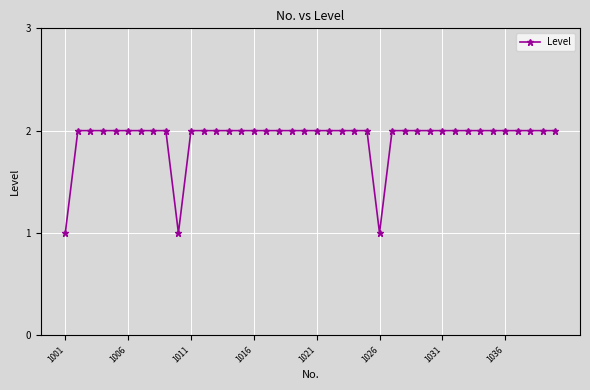

What is the value of the 34th point from the left?

2